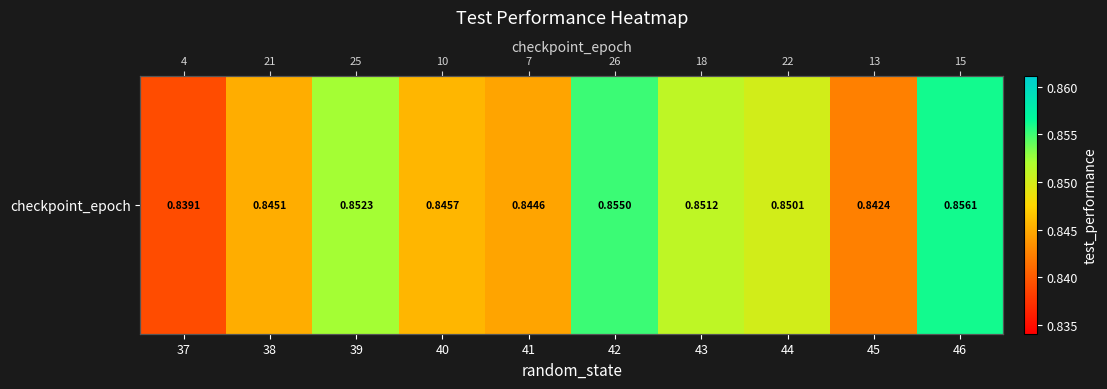

Where is the data nearest to the value 0?

37